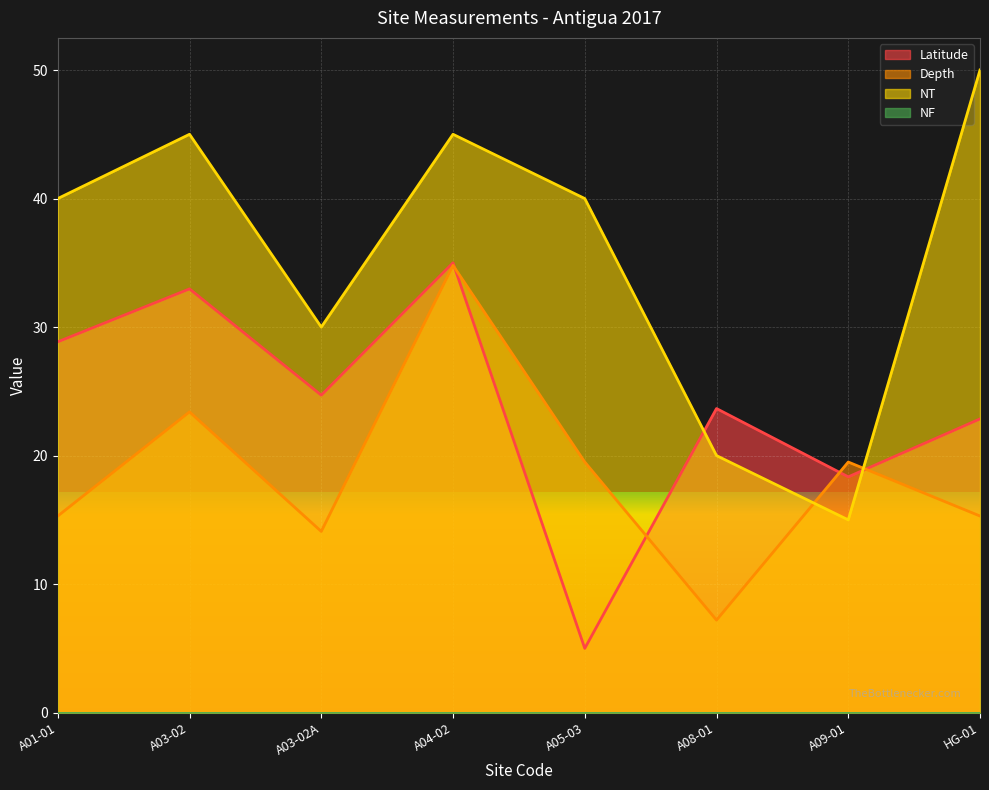

How many values in the Latitude series are below 24?

4